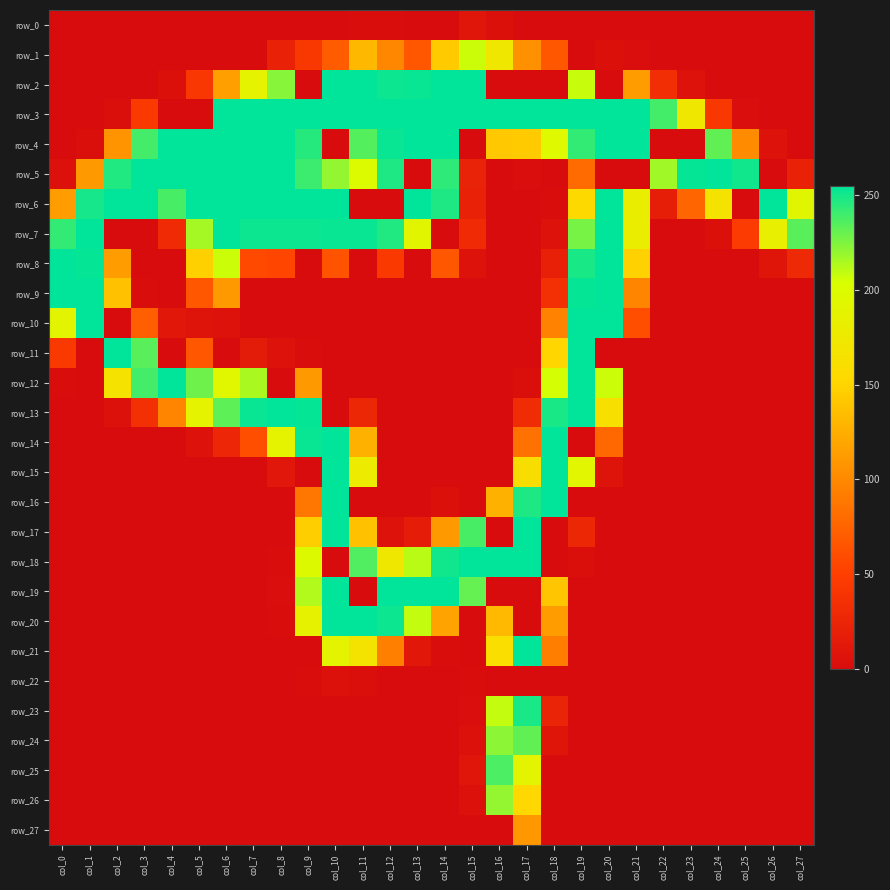

List the series in order of their peak value, lowest first.

row_22, row_0, row_27, row_1, row_26, row_24, row_25, row_23, row_2, row_3, row_4, row_5, row_6, row_7, row_8, row_9, row_10, row_11, row_12, row_13, row_14, row_15, row_16, row_17, row_18, row_19, row_20, row_21